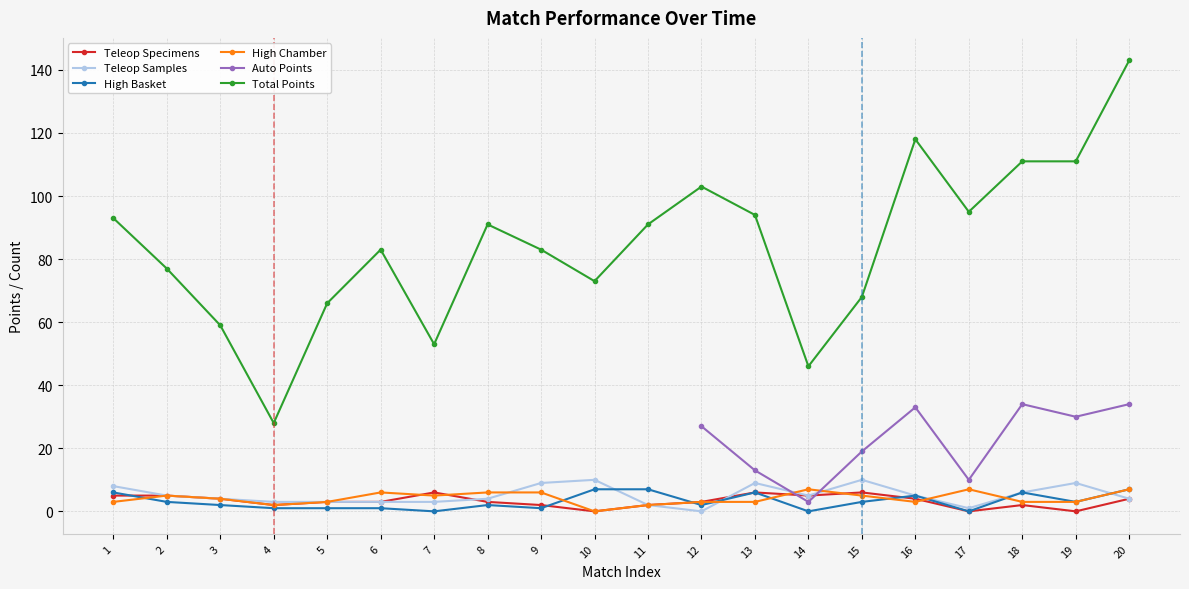

Which series has the largest total across all categories?

Total Points